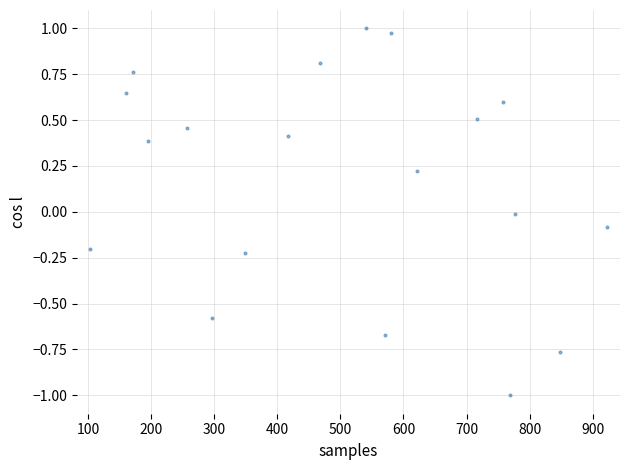

What is the range of Y values (max minus min)?

2.0